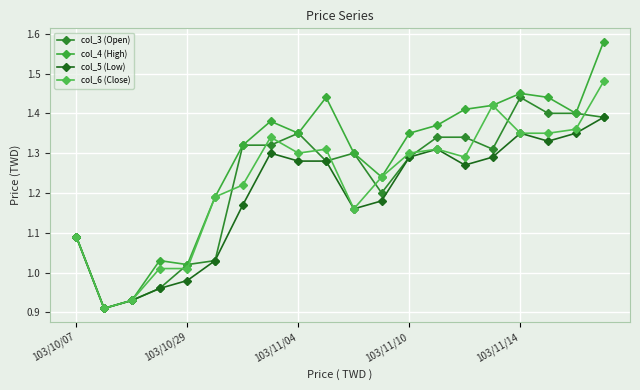

Which series has the largest total across all categories?

col_4 (High)